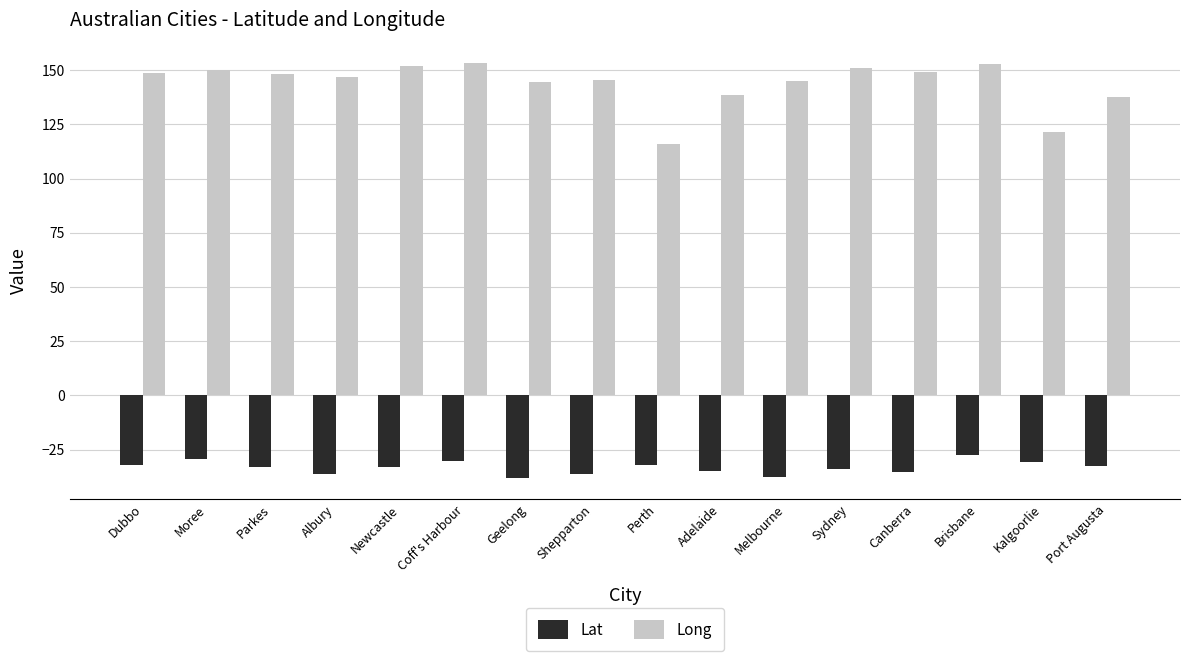

Which series has the largest range (max minus min)?

Long